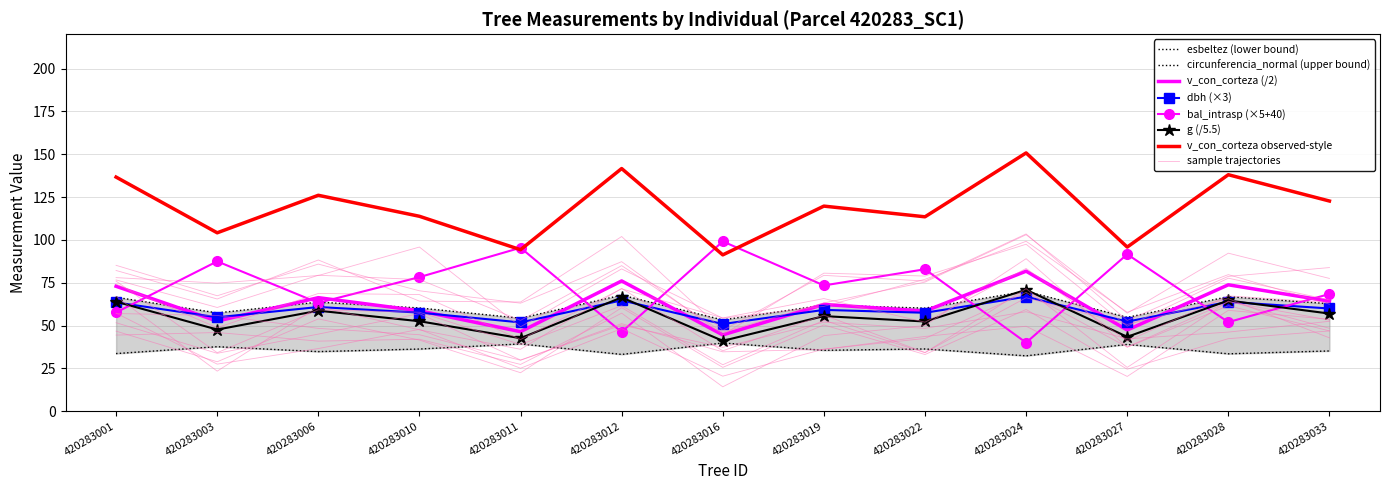

True or false: esbeltez and v_con_corteza intersect in this chart.

False